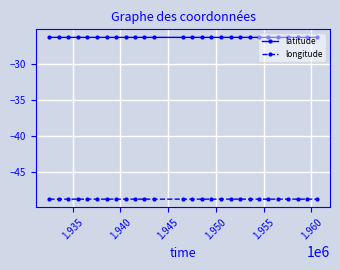

Which series has the largest total across all categories?

latitude